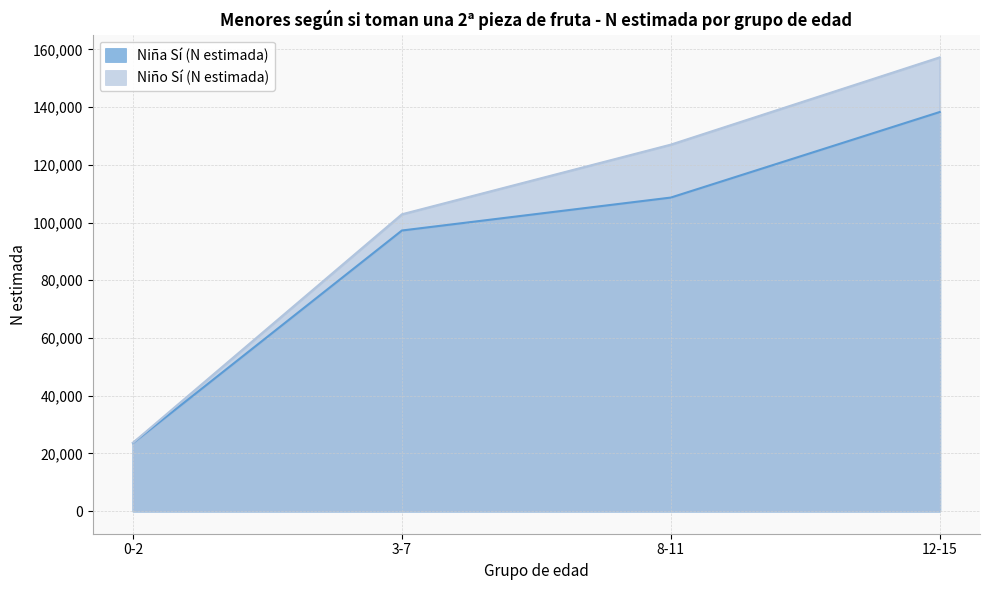

The Niña Sí (N estimada) series shows 97248 at 3-7. True or false?

True